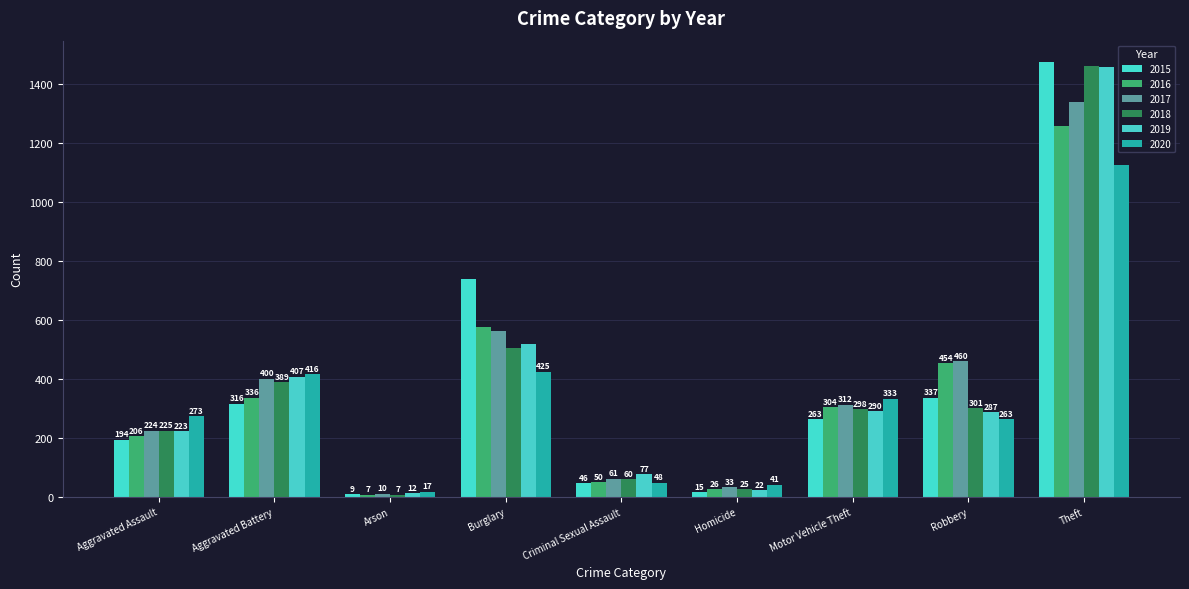

What is the difference between the second highest and minimum values in the 2018 series?

499